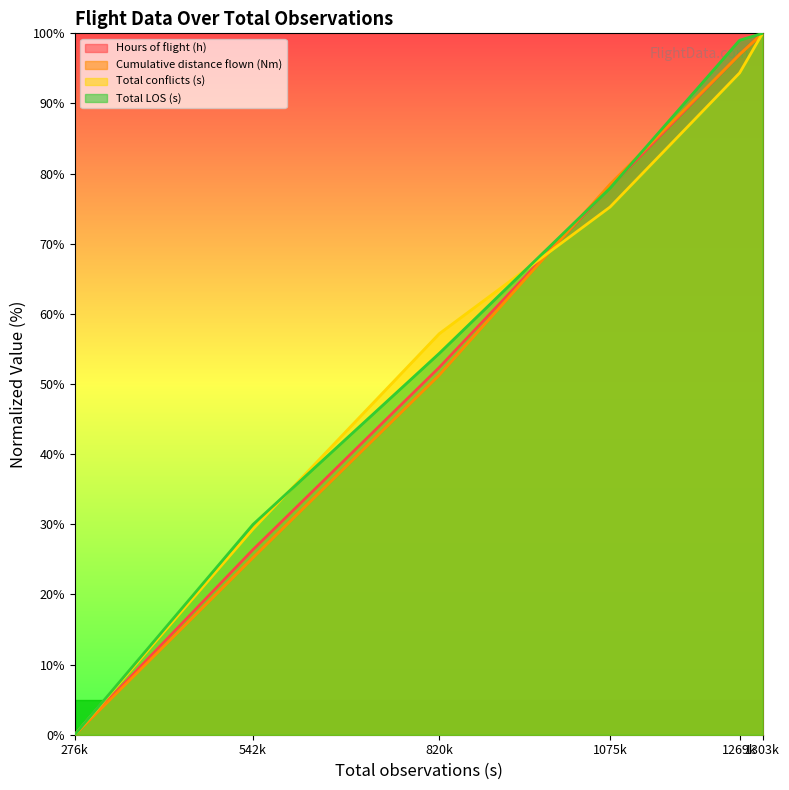

What is the difference between the maximum and second lowest values in the Total conflicts (s) series?

70.7